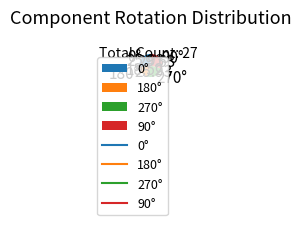

Which has a higher value, 90° or 0°?

90°